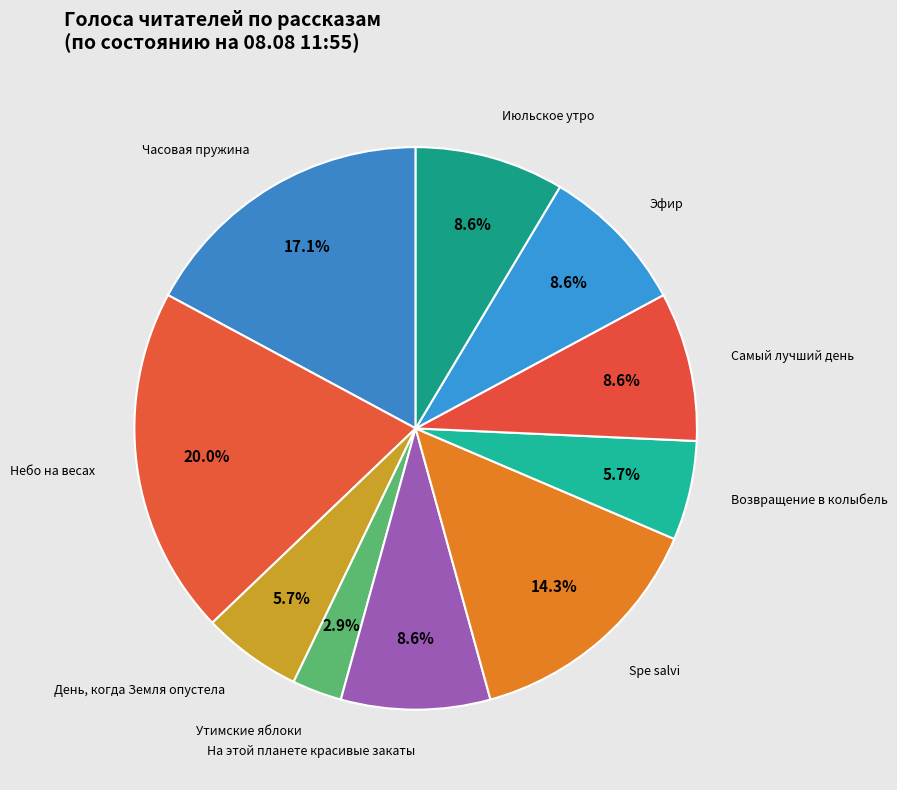

To the nearest percent, what percentage of the pie is День, когда Земля опустела?

6%